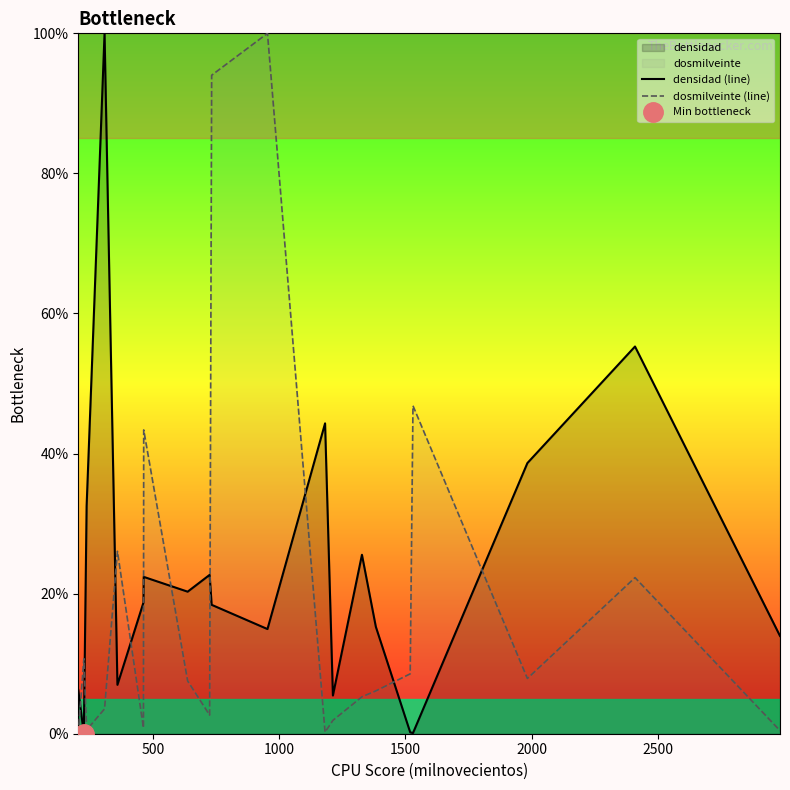

True or false: densidad (line) and dosmilveinte (line) intersect in this chart.

True